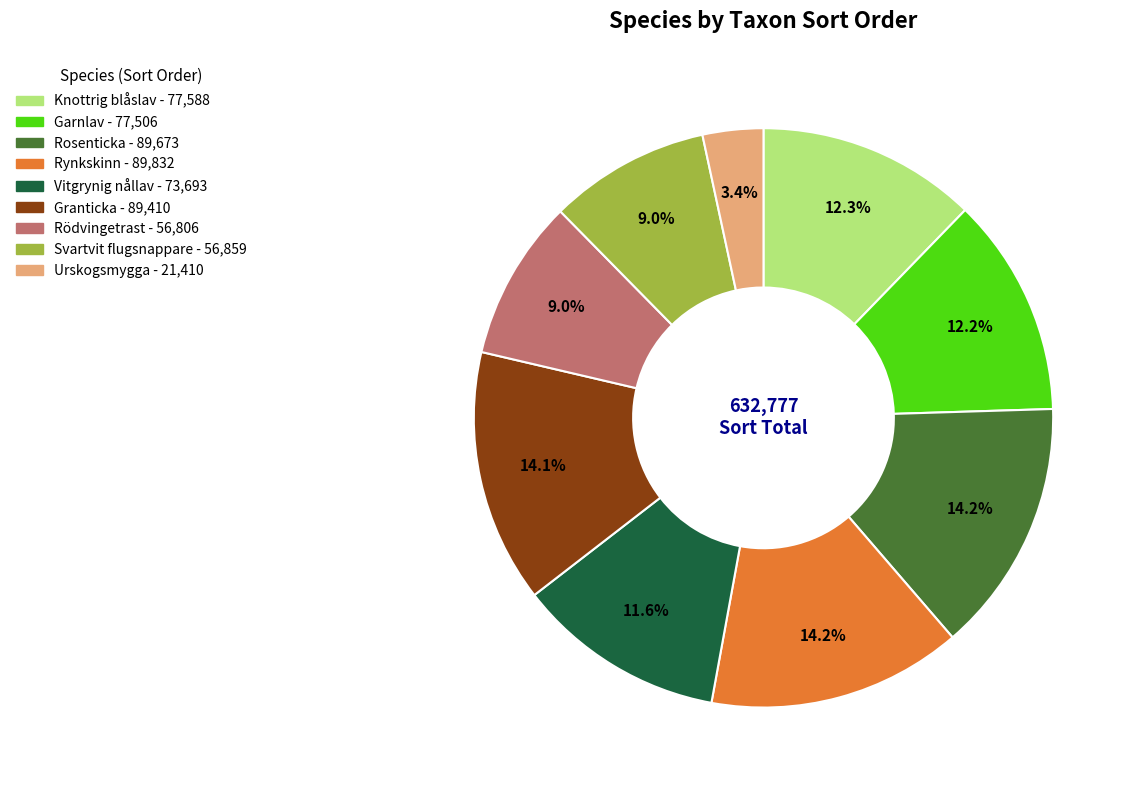

Does Urskogsmygga account for over 50% of the chart?

No